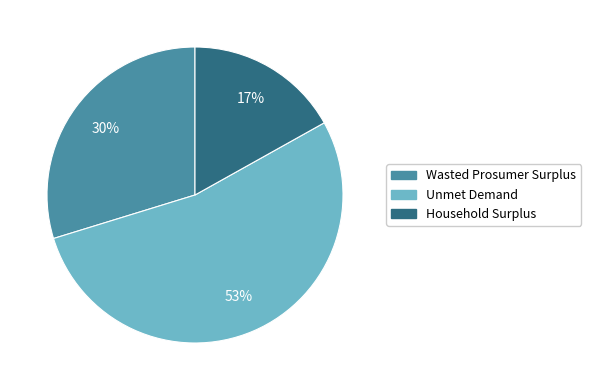

Which slice represents more than half of the pie?

Unmet Demand